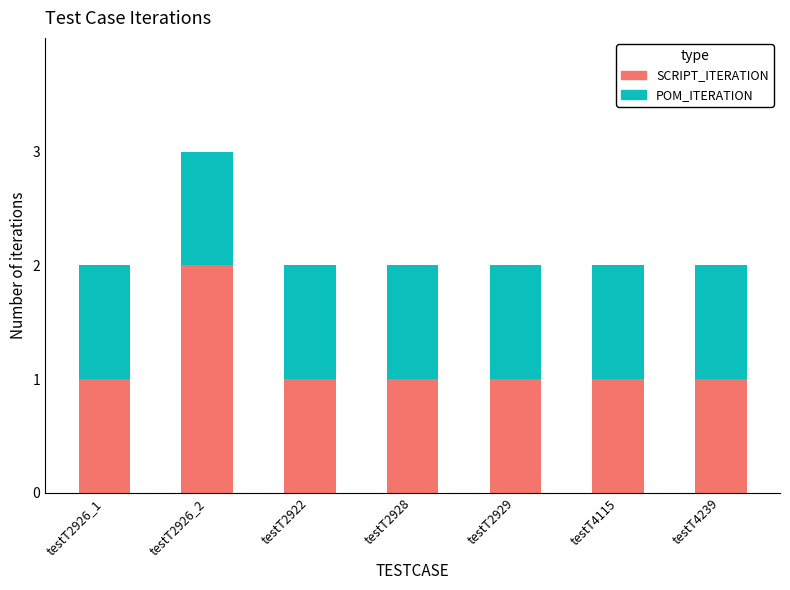

At which label does SCRIPT_ITERATION reach its peak?

testT2926_2